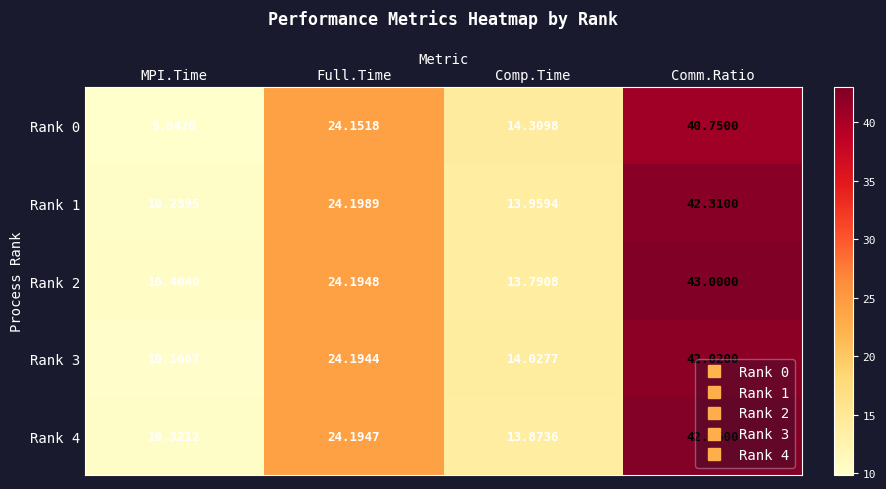

Where does the Rank 2 series first go above 24?

Full.Time